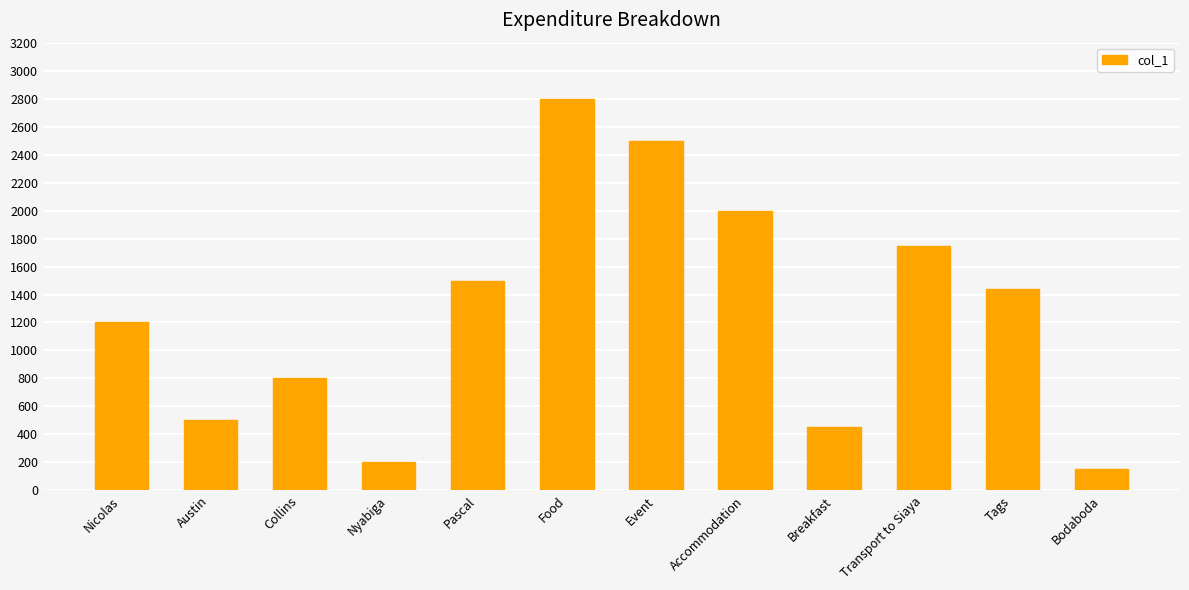

Count the number of categories in the chart.

12